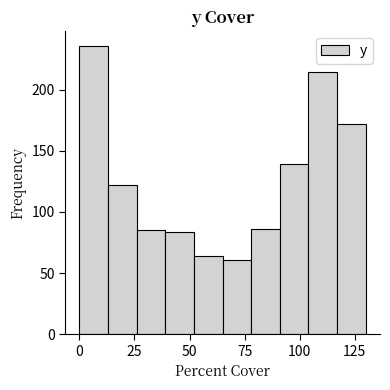

Read against the x-axis, roughly where is the centre of the tallest bar?

5